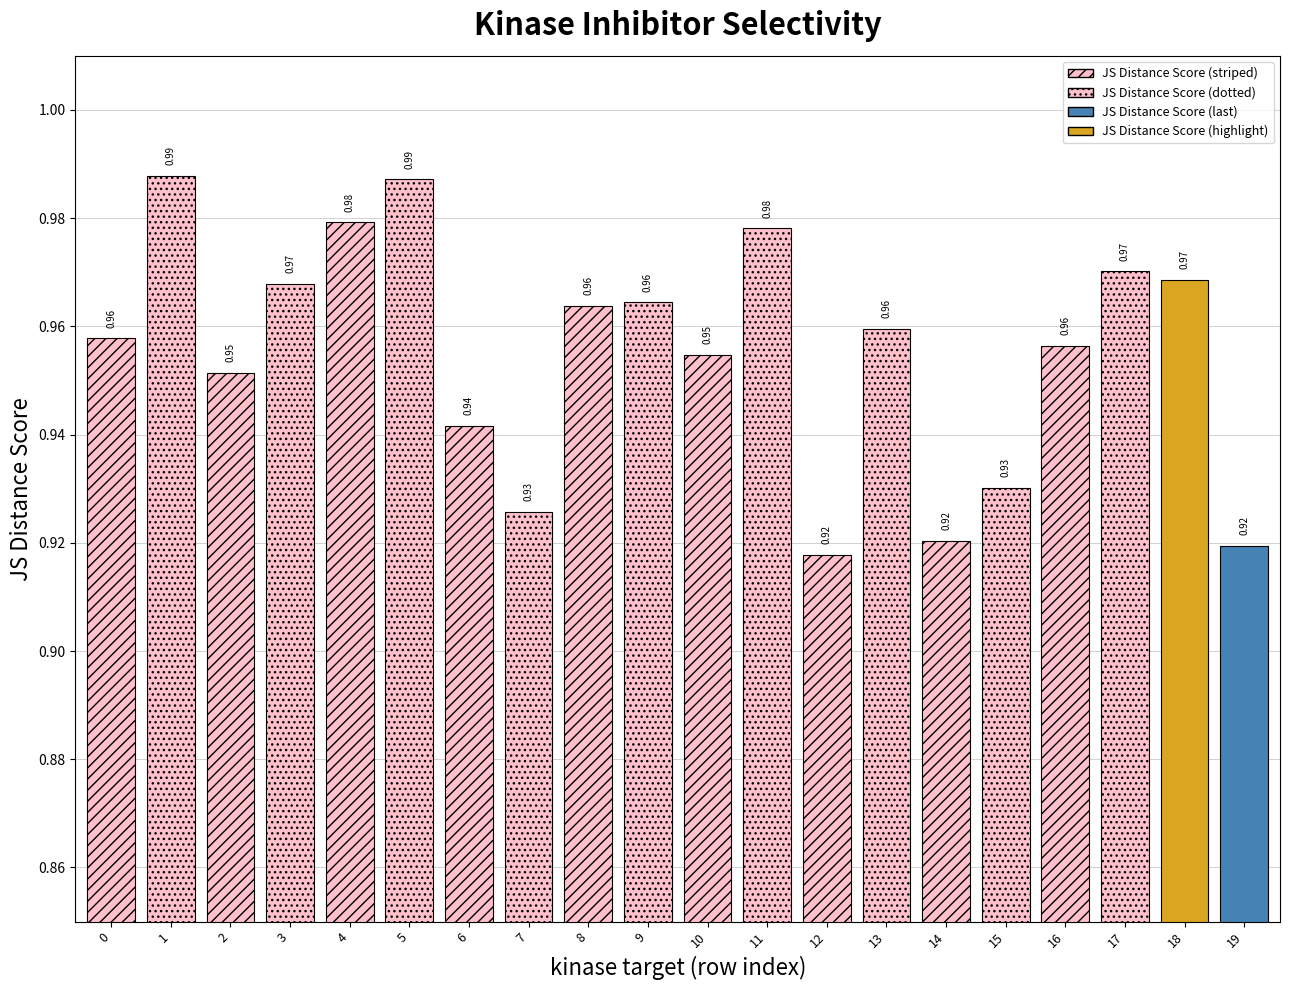

At which label is the value closest to 0?

12